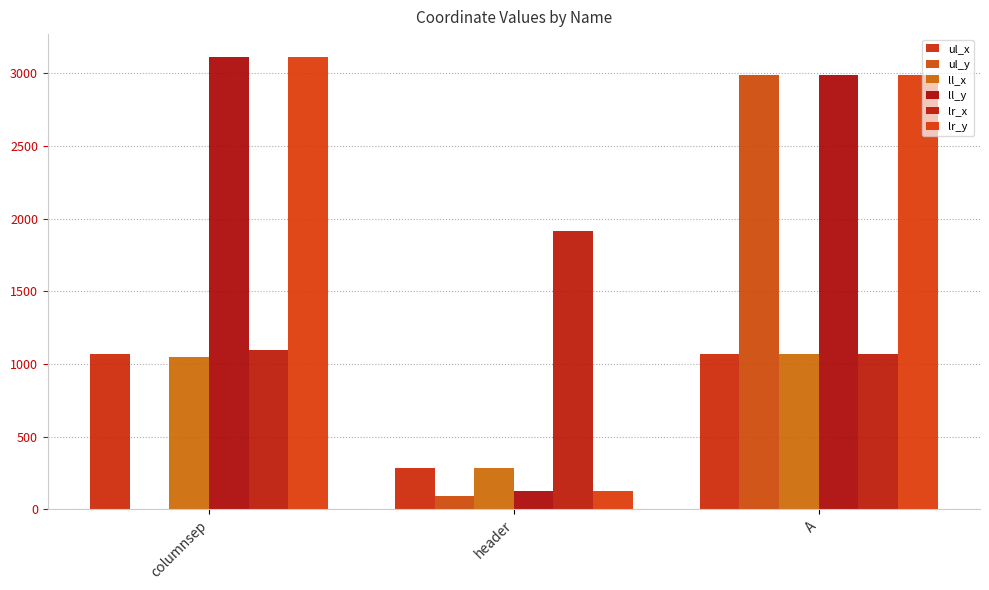

What is the label of the 3rd bar from the left?

A